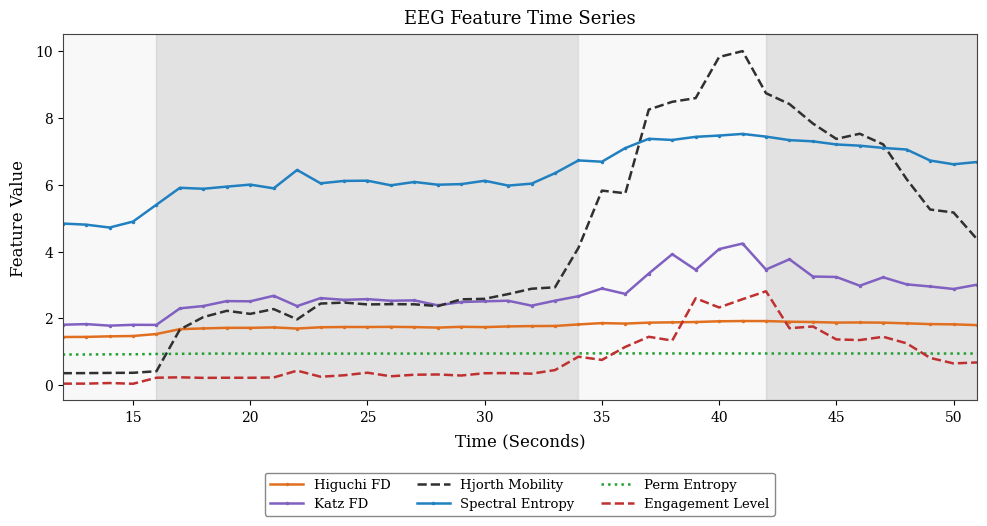

Which series has the widest spread of values?

Hjorth Mobility